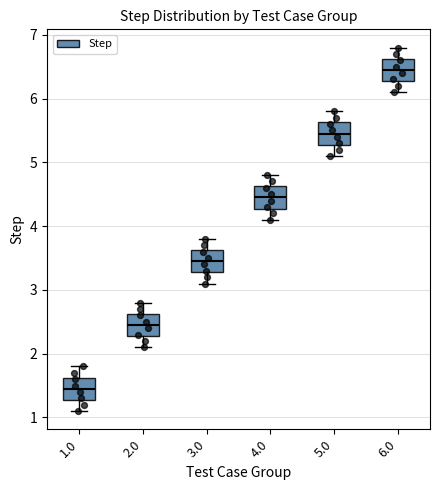

Reading left to right, read every box against the y-axis: the position of its median line, the range the box covers, and the ends of its whiskers. The values are not printed on the chart, so give them approximately, as read against the axis.

1.0: median 1.5, box 1.3 to 1.6, whiskers 1.1 to 1.8
2.0: median 2.5, box 2.3 to 2.6, whiskers 2.1 to 2.8
3.0: median 3.5, box 3.3 to 3.6, whiskers 3.1 to 3.8
4.0: median 4.5, box 4.3 to 4.6, whiskers 4.1 to 4.8
5.0: median 5.5, box 5.3 to 5.6, whiskers 5.1 to 5.8
6.0: median 6.5, box 6.3 to 6.6, whiskers 6.1 to 6.8